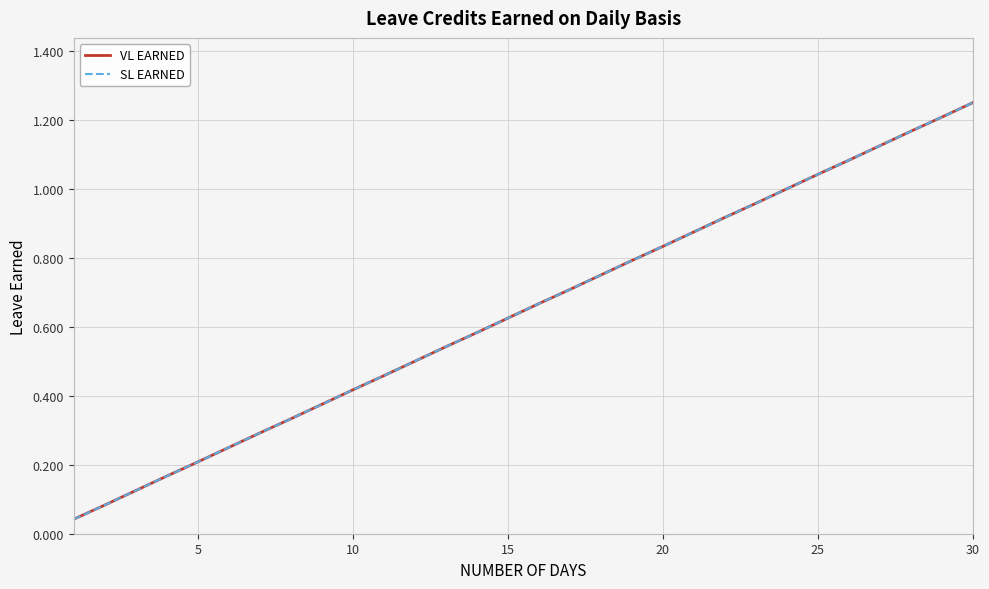

Reading left to right, transcribe all the data shown in this chart.

VL EARNED: 0.0	0.1	0.1	0.2	0.2	0.2	0.3	0.3	0.4	0.4	0.5	0.5	0.5	0.6	0.6	0.7	0.7	0.8	0.8	0.8	0.9	0.9	1.0	1.0	1.0	1.1	1.1	1.2	1.2	1.2
SL EARNED: 0.0	0.1	0.1	0.2	0.2	0.2	0.3	0.3	0.4	0.4	0.5	0.5	0.5	0.6	0.6	0.7	0.7	0.8	0.8	0.8	0.9	0.9	1.0	1.0	1.0	1.1	1.1	1.2	1.2	1.2